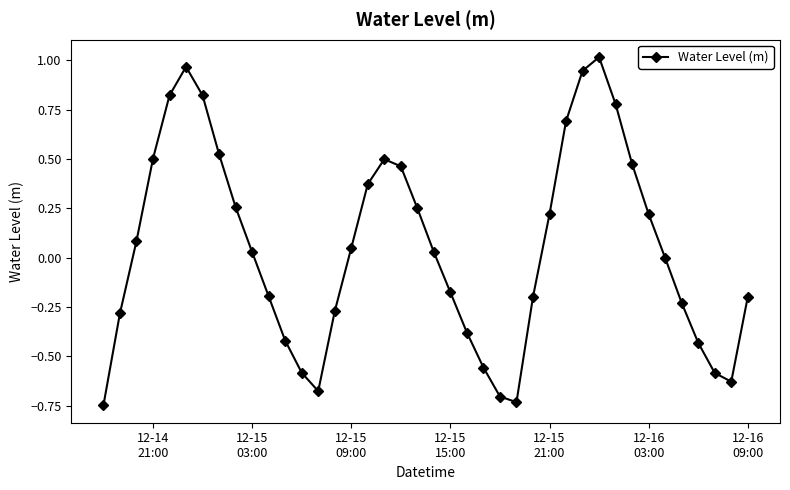

What is the sum of all values?

2.0